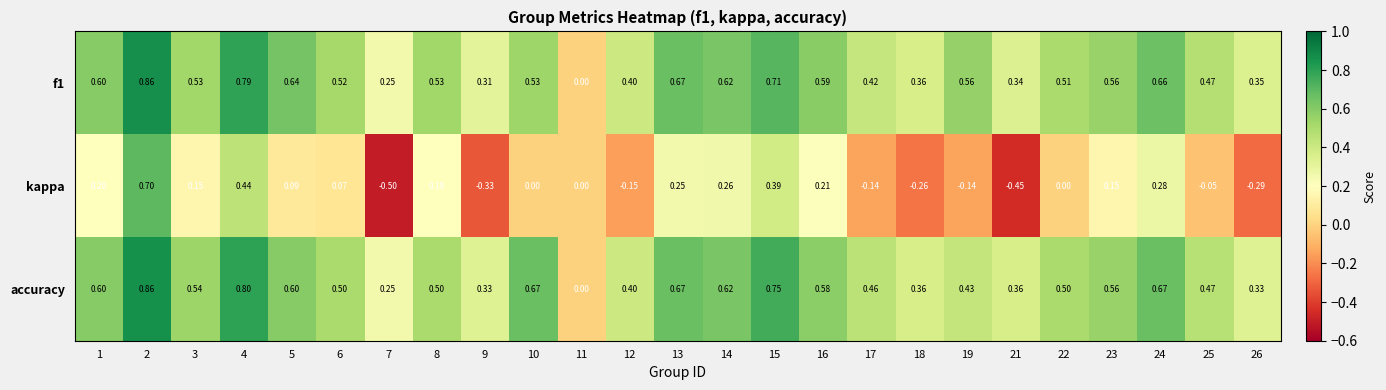

Is the value of accuracy at 16 greater than the value of f1 at 11?

Yes